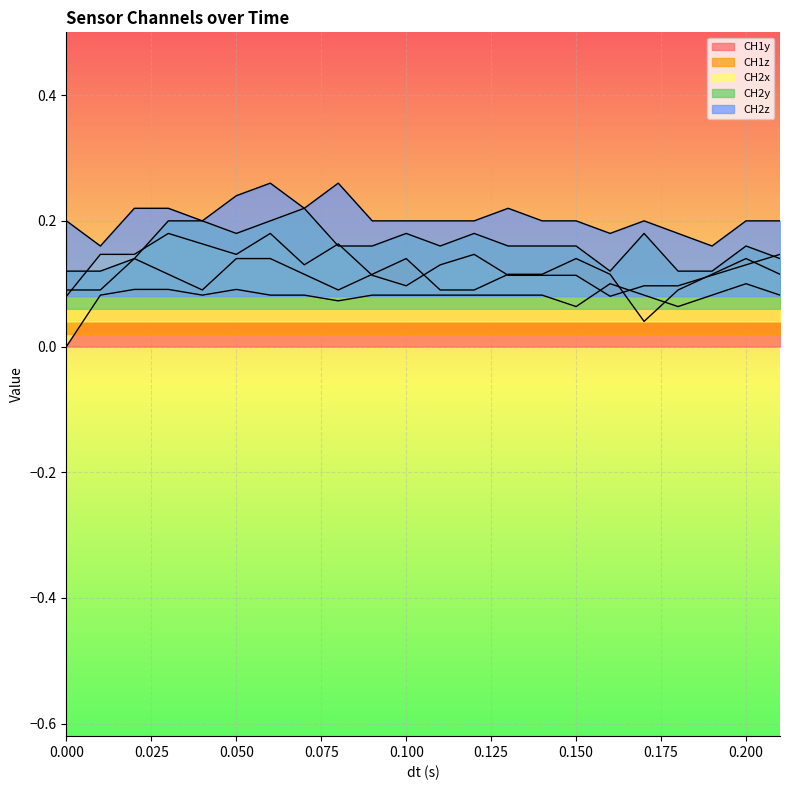

At which category does CH2y reach its first local peak?

0.07